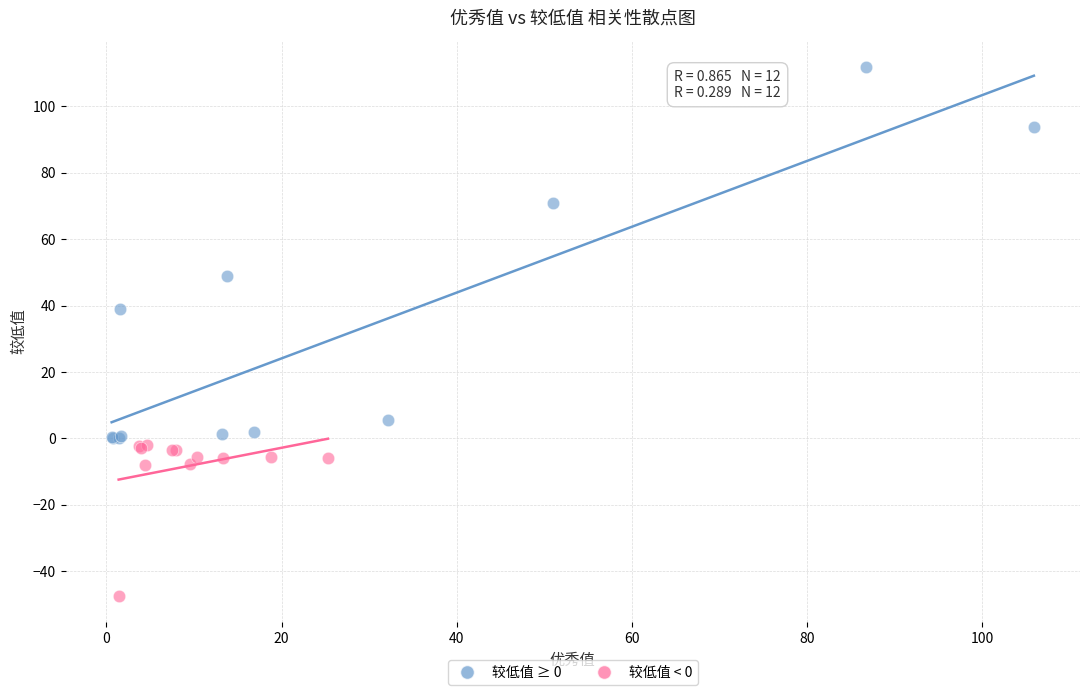

Which series has the largest Y range (max minus min)?

较低值 ≥ 0